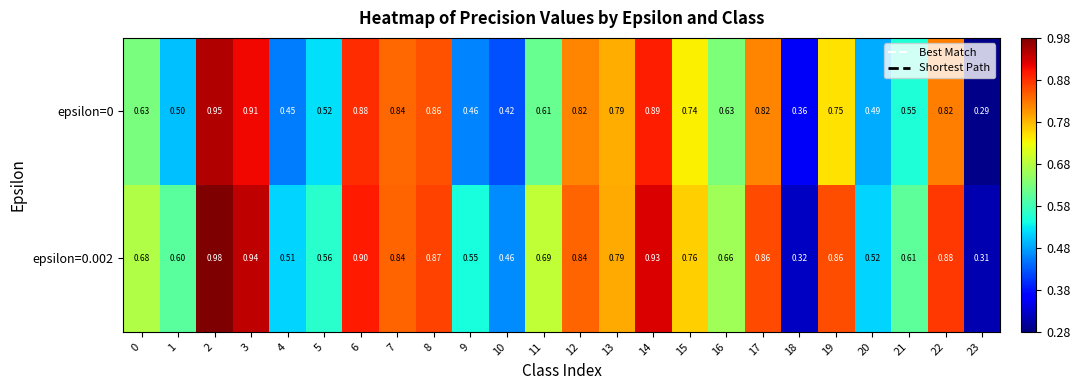

Is the value of epsilon=0.002 at 17 greater than the value of epsilon=0 at 11?

Yes